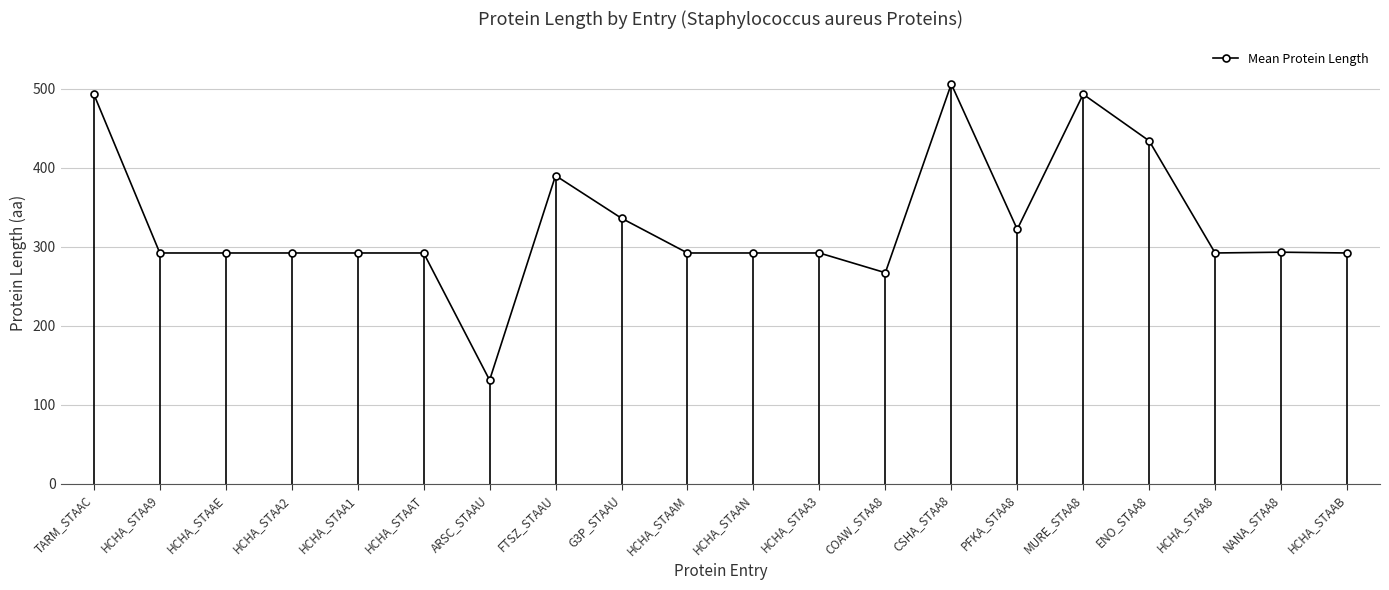

What is the approximate value at ENO_STAA8?

434